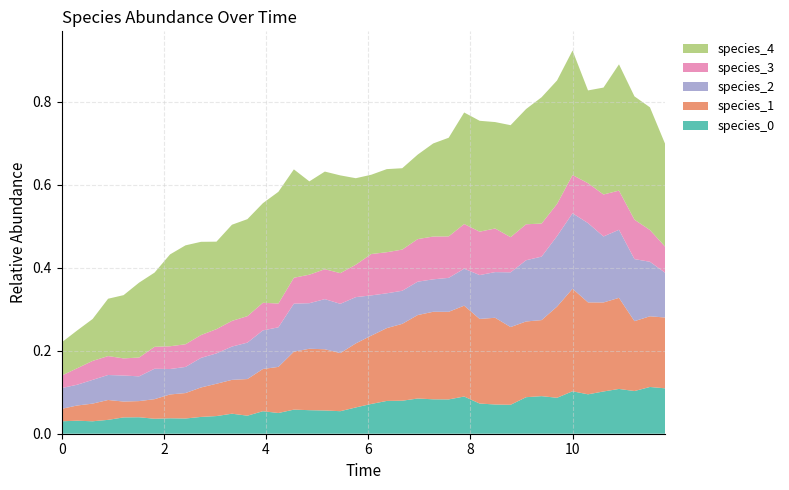

Reading right to left, extract all data points from this chart.

species_0: 0.1	0.1	0.1	0.1	0.1	0.1	0.1	0.1	0.1	0.1	0.1	0.1	0.1	0.1	0.1	0.1	0.1	0.1	0.1	0.1	0.1	0.1	0.1	0.1	0.1	0.0	0.1	0.0	0.0	0.0	0.0	0.0	0.0	0.0	0.0	0.0	0.0	0.0	0.0	0.0
species_1: 0.2	0.2	0.2	0.2	0.2	0.2	0.2	0.2	0.2	0.2	0.2	0.2	0.2	0.2	0.2	0.2	0.2	0.2	0.2	0.2	0.2	0.1	0.1	0.1	0.1	0.1	0.1	0.1	0.1	0.1	0.1	0.1	0.1	0.0	0.0	0.0	0.0	0.0	0.0	0.0
species_2: 0.1	0.1	0.1	0.2	0.2	0.2	0.2	0.2	0.2	0.1	0.1	0.1	0.1	0.1	0.1	0.1	0.1	0.1	0.1	0.1	0.1	0.1	0.1	0.1	0.1	0.1	0.1	0.1	0.1	0.1	0.1	0.1	0.1	0.1	0.1	0.1	0.1	0.1	0.1	0.1
species_3: 0.1	0.1	0.1	0.1	0.1	0.1	0.1	0.1	0.1	0.1	0.1	0.1	0.1	0.1	0.1	0.1	0.1	0.1	0.1	0.1	0.1	0.1	0.1	0.1	0.1	0.1	0.1	0.1	0.1	0.1	0.1	0.1	0.1	0.1	0.0	0.0	0.0	0.0	0.0	0.0
species_4: 0.2	0.3	0.3	0.3	0.3	0.2	0.3	0.3	0.3	0.3	0.3	0.3	0.3	0.3	0.2	0.2	0.2	0.2	0.2	0.2	0.2	0.2	0.2	0.2	0.3	0.3	0.2	0.2	0.2	0.2	0.2	0.2	0.2	0.2	0.2	0.2	0.1	0.1	0.1	0.1